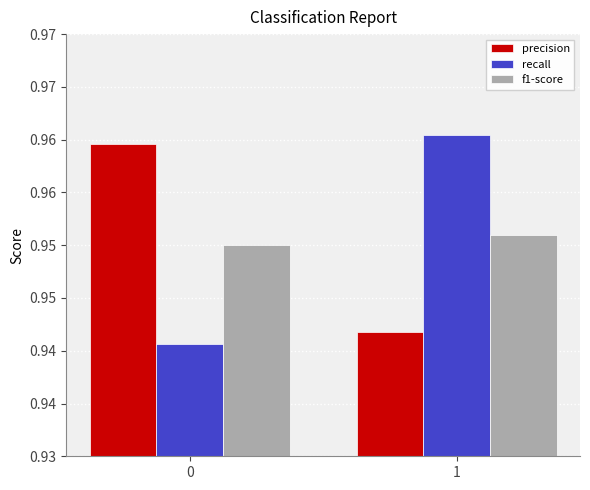

What is the sum of the precision values at 1 and 0?

1.9